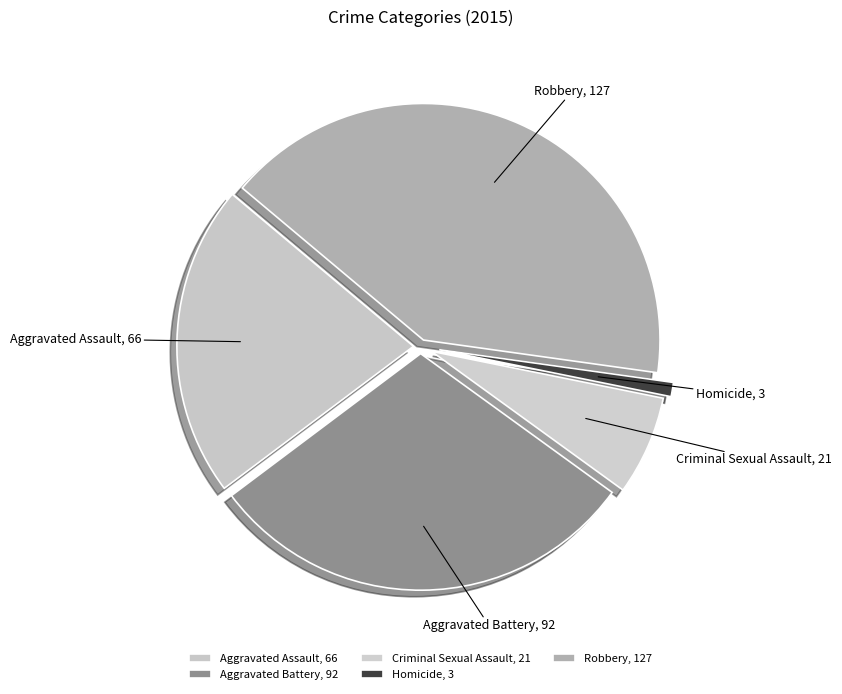

Combined, do Aggravated Battery and Aggravated Assault account for over 50%?

Yes